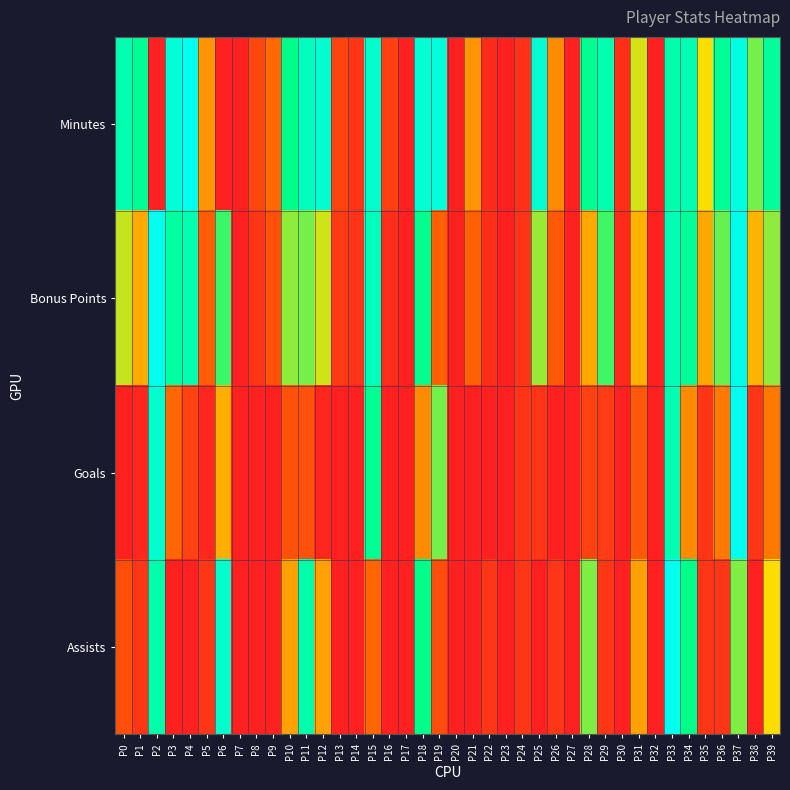

Reading left to right, transcribe all the data shown in this chart.

Minutes: P0=0.8	P1=0.7	P2=0.0	P3=0.9	P4=1.0	P5=0.4	P6=0.0	P7=0.0	P8=0.2	P9=0.3	P10=0.7	P11=0.9	P12=0.9	P13=0.2	P14=0.1	P15=0.9	P16=0.1	P17=0.0	P18=0.9	P19=0.9	P20=0.0	P21=0.4	P22=0.1	P23=0.0	P24=0.1	P25=0.9	P26=0.4	P27=0.0	P28=0.7	P29=0.8	P30=0.1	P31=0.5	P32=0.0	P33=0.8	P34=0.8	P35=0.5	P36=0.7	P37=1.0	P38=0.6	P39=0.8
Bonus Points: P0=0.5	P1=0.4	P2=1.0	P3=0.8	P4=0.8	P5=0.3	P6=0.7	P7=0.0	P8=0.1	P9=0.2	P10=0.6	P11=0.6	P12=0.5	P13=0.1	P14=0.1	P15=0.8	P16=0.1	P17=0.0	P18=0.7	P19=0.3	P20=0.0	P21=0.3	P22=0.1	P23=0.0	P24=0.1	P25=0.6	P26=0.2	P27=0.0	P28=0.4	P29=0.6	P30=0.0	P31=0.4	P32=0.0	P33=0.8	P34=0.7	P35=0.4	P36=0.6	P37=1.0	P38=0.4	P39=0.6
Goals: P0=0.0	P1=0.0	P2=0.9	P3=0.3	P4=0.2	P5=0.0	P6=0.4	P7=0.0	P8=0.0	P9=0.0	P10=0.2	P11=0.2	P12=0.0	P13=0.0	P14=0.0	P15=0.7	P16=0.0	P17=0.0	P18=0.4	P19=0.6	P20=0.0	P21=0.0	P22=0.0	P23=0.0	P24=0.1	P25=0.1	P26=0.0	P27=0.0	P28=0.2	P29=0.1	P30=0.0	P31=0.2	P32=0.0	P33=0.8	P34=0.4	P35=0.1	P36=0.3	P37=1.0	P38=0.1	P39=0.3
Assists: P0=0.2	P1=0.1	P2=0.8	P3=0.0	P4=0.0	P5=0.1	P6=0.9	P7=0.0	P8=0.0	P9=0.0	P10=0.4	P11=0.8	P12=0.4	P13=0.0	P14=0.0	P15=0.3	P16=0.0	P17=0.0	P18=0.7	P19=0.2	P20=0.0	P21=0.0	P22=0.1	P23=0.0	P24=0.1	P25=0.0	P26=0.1	P27=0.0	P28=0.6	P29=0.1	P30=0.0	P31=0.4	P32=0.0	P33=1.0	P34=0.7	P35=0.1	P36=0.1	P37=0.6	P38=0.0	P39=0.5